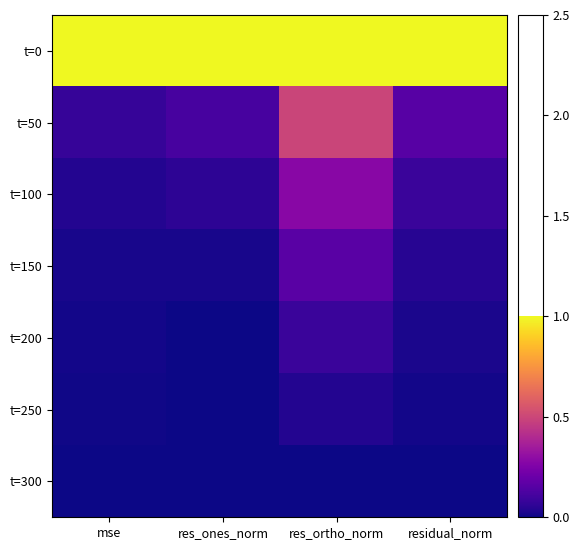

What is the difference between the highest and lowest values at mse?

1.0